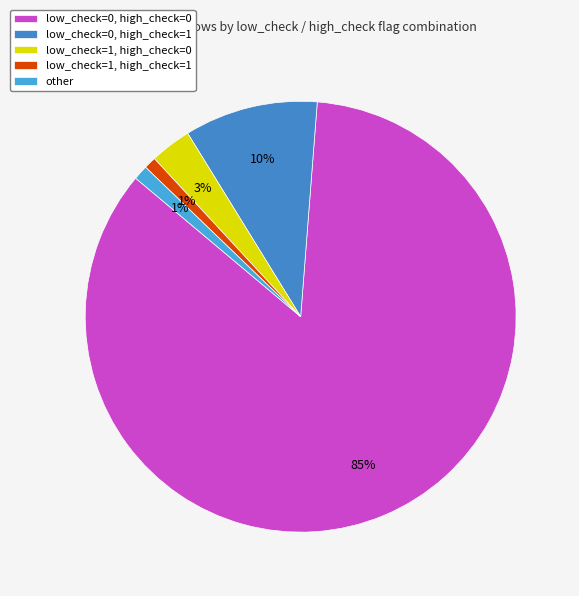

How many slices are in this pie chart?

5